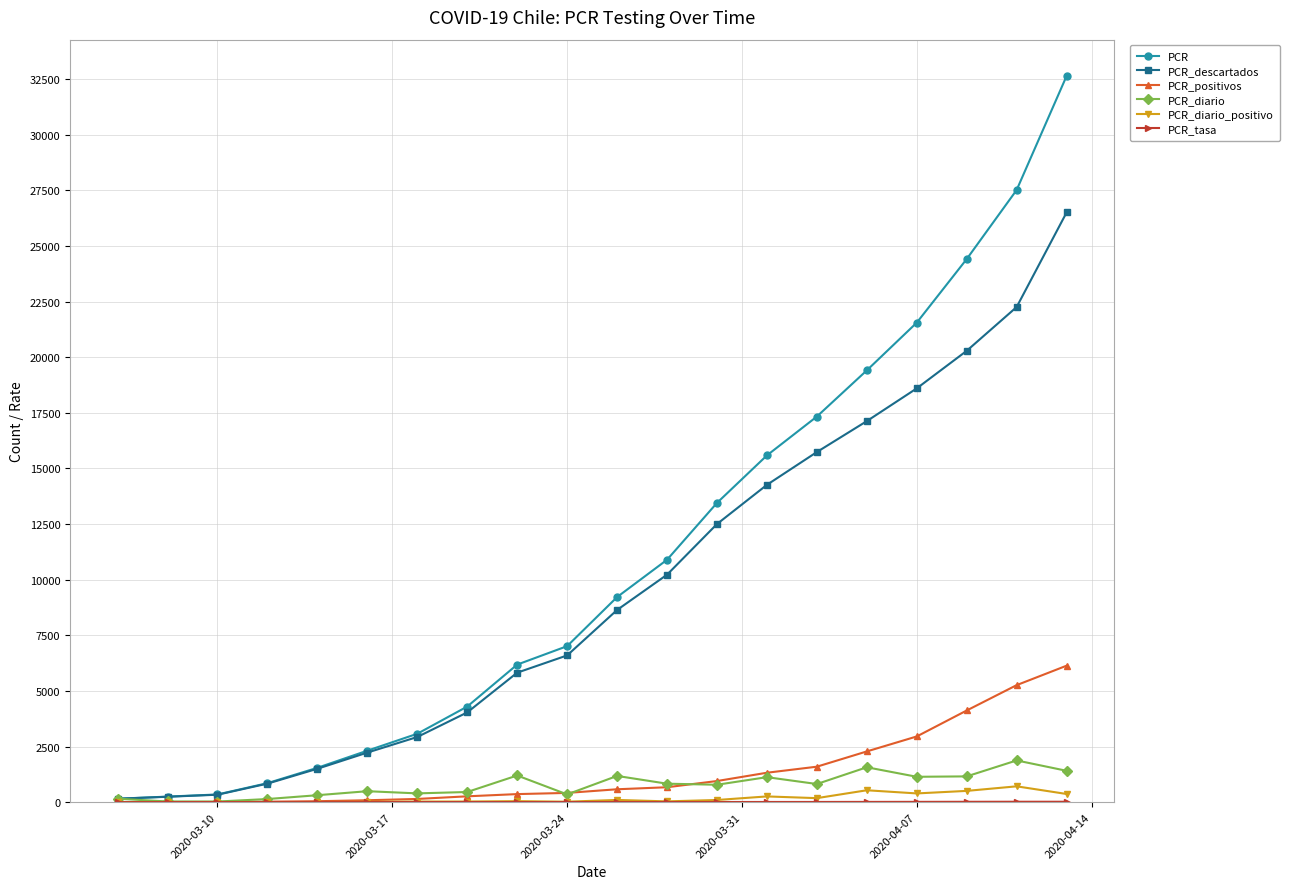

What is the maximum value shown in the chart?

32644.0